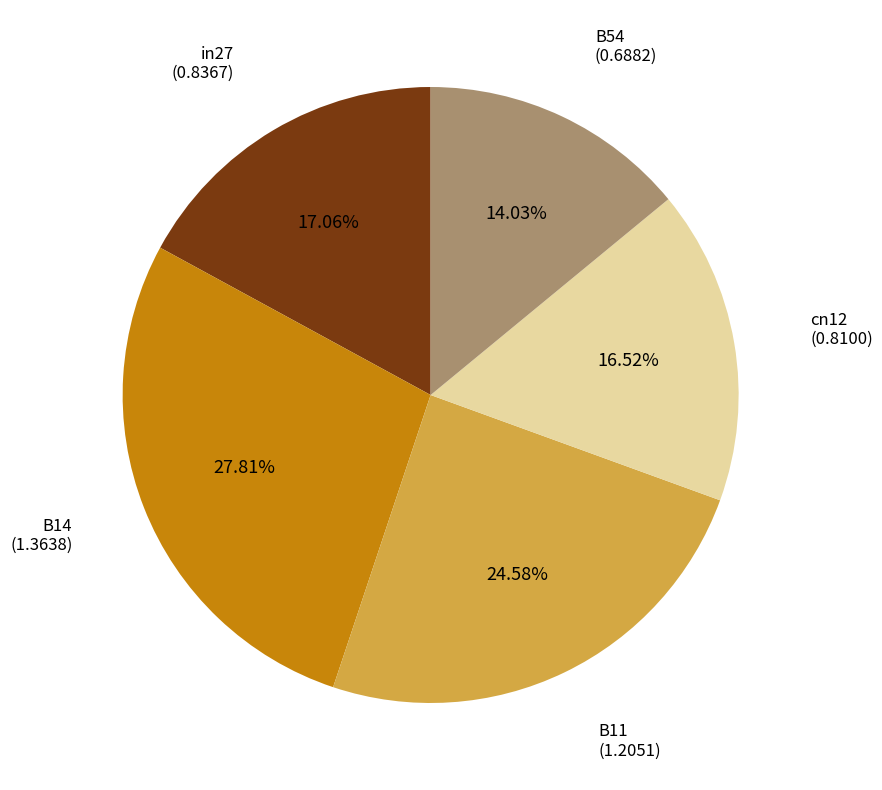

Between cn12 and B14, which is larger?

B14